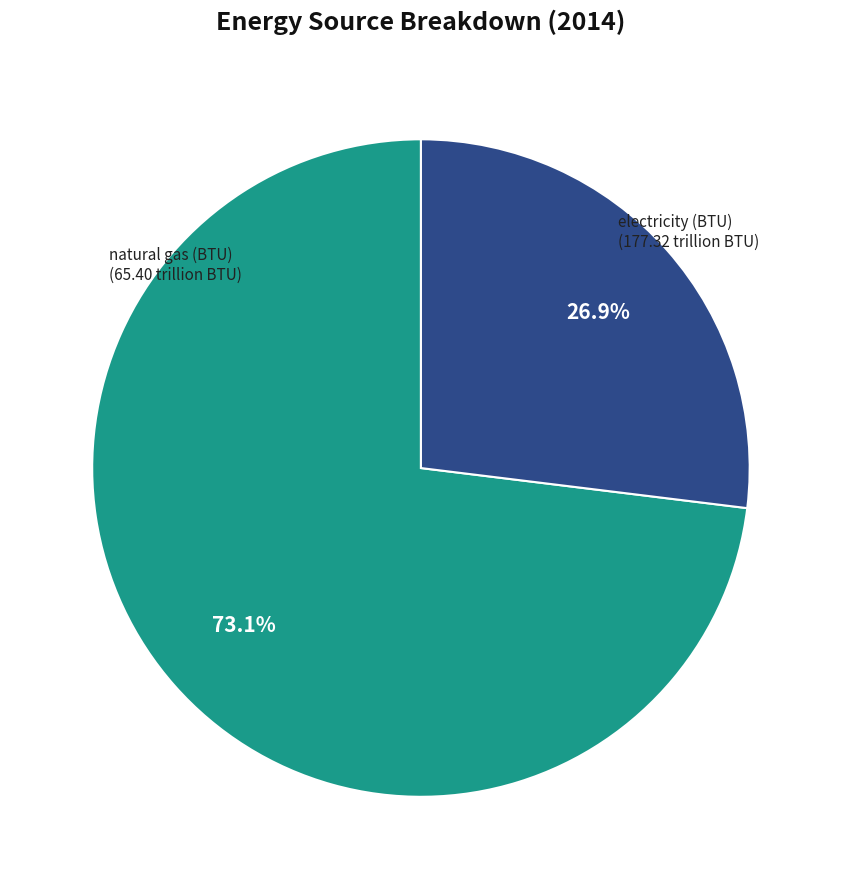

What percentage is the electricity (BTU) slice, to the nearest percent?

73%